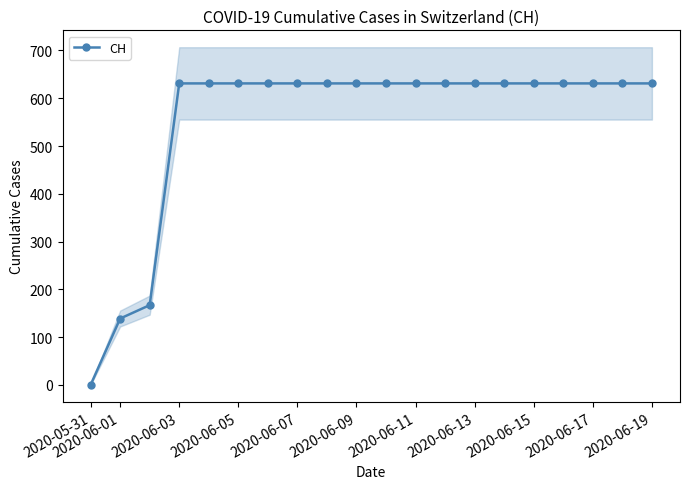

How many lines are shown in the chart?

1